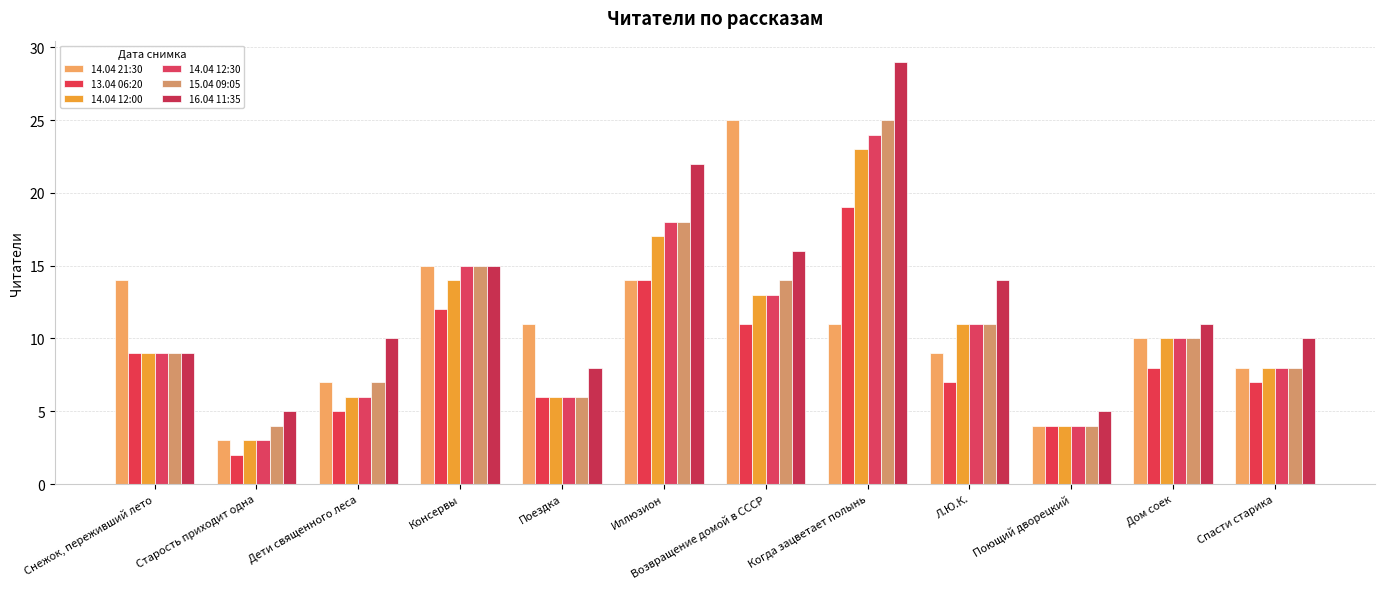

Reading left to right, what are all the values shown in this chart?

14.04 21:30: Снежок, переживший лето=14	Старость приходит одна=3	Дети священного леса=7	Консервы=15	Поездка=11	Иллюзион=14	Возвращение домой в СССР=25	Когда зацветает полынь=11	Л.Ю.К.=9	Поющий дворецкий=4	Дом соек=10	Спасти старика=8
13.04 06:20: Снежок, переживший лето=9	Старость приходит одна=2	Дети священного леса=5	Консервы=12	Поездка=6	Иллюзион=14	Возвращение домой в СССР=11	Когда зацветает полынь=19	Л.Ю.К.=7	Поющий дворецкий=4	Дом соек=8	Спасти старика=7
14.04 12:00: Снежок, переживший лето=9	Старость приходит одна=3	Дети священного леса=6	Консервы=14	Поездка=6	Иллюзион=17	Возвращение домой в СССР=13	Когда зацветает полынь=23	Л.Ю.К.=11	Поющий дворецкий=4	Дом соек=10	Спасти старика=8
14.04 12:30: Снежок, переживший лето=9	Старость приходит одна=3	Дети священного леса=6	Консервы=15	Поездка=6	Иллюзион=18	Возвращение домой в СССР=13	Когда зацветает полынь=24	Л.Ю.К.=11	Поющий дворецкий=4	Дом соек=10	Спасти старика=8
15.04 09:05: Снежок, переживший лето=9	Старость приходит одна=4	Дети священного леса=7	Консервы=15	Поездка=6	Иллюзион=18	Возвращение домой в СССР=14	Когда зацветает полынь=25	Л.Ю.К.=11	Поющий дворецкий=4	Дом соек=10	Спасти старика=8
16.04 11:35: Снежок, переживший лето=9	Старость приходит одна=5	Дети священного леса=10	Консервы=15	Поездка=8	Иллюзион=22	Возвращение домой в СССР=16	Когда зацветает полынь=29	Л.Ю.К.=14	Поющий дворецкий=5	Дом соек=11	Спасти старика=10